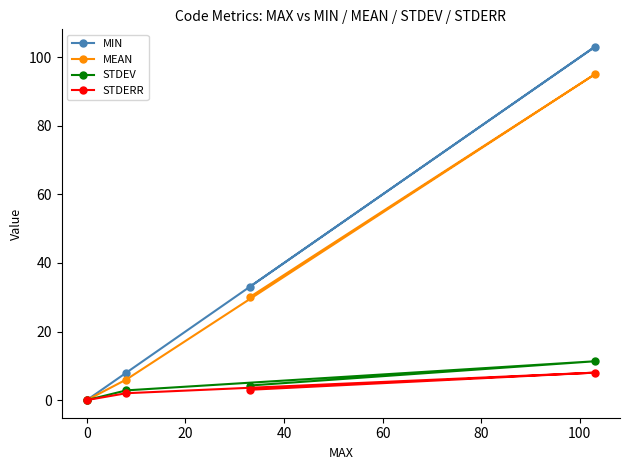

Which series has the largest range (max minus min)?

MIN